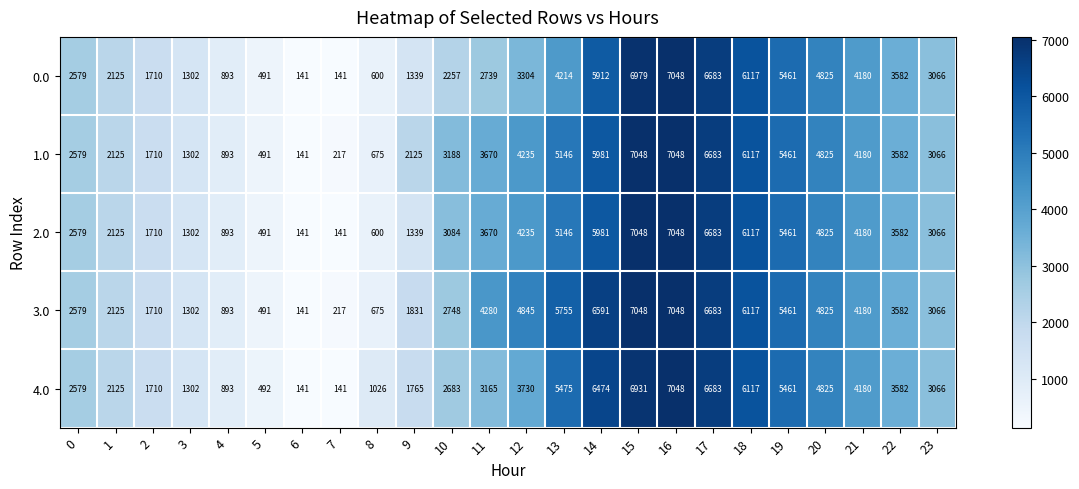

Which series changed the most between 1 and 11?

3.0